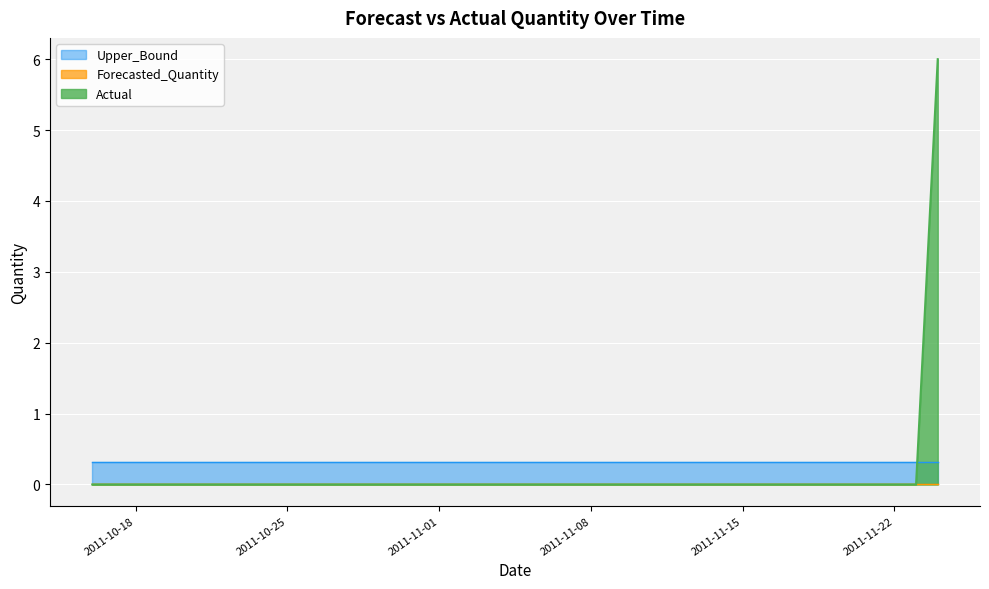

Rank the categories by Actual value from lowest to highest.

2011-10-16, 2011-10-17, 2011-10-18, 2011-10-19, 2011-10-20, 2011-10-21, 2011-10-22, 2011-10-23, 2011-10-24, 2011-10-25, 2011-10-26, 2011-10-27, 2011-10-28, 2011-10-29, 2011-10-30, 2011-10-31, 2011-11-01, 2011-11-02, 2011-11-03, 2011-11-04, 2011-11-05, 2011-11-06, 2011-11-07, 2011-11-08, 2011-11-09, 2011-11-10, 2011-11-11, 2011-11-12, 2011-11-13, 2011-11-14, 2011-11-15, 2011-11-16, 2011-11-17, 2011-11-18, 2011-11-19, 2011-11-20, 2011-11-21, 2011-11-22, 2011-11-23, 2011-11-24